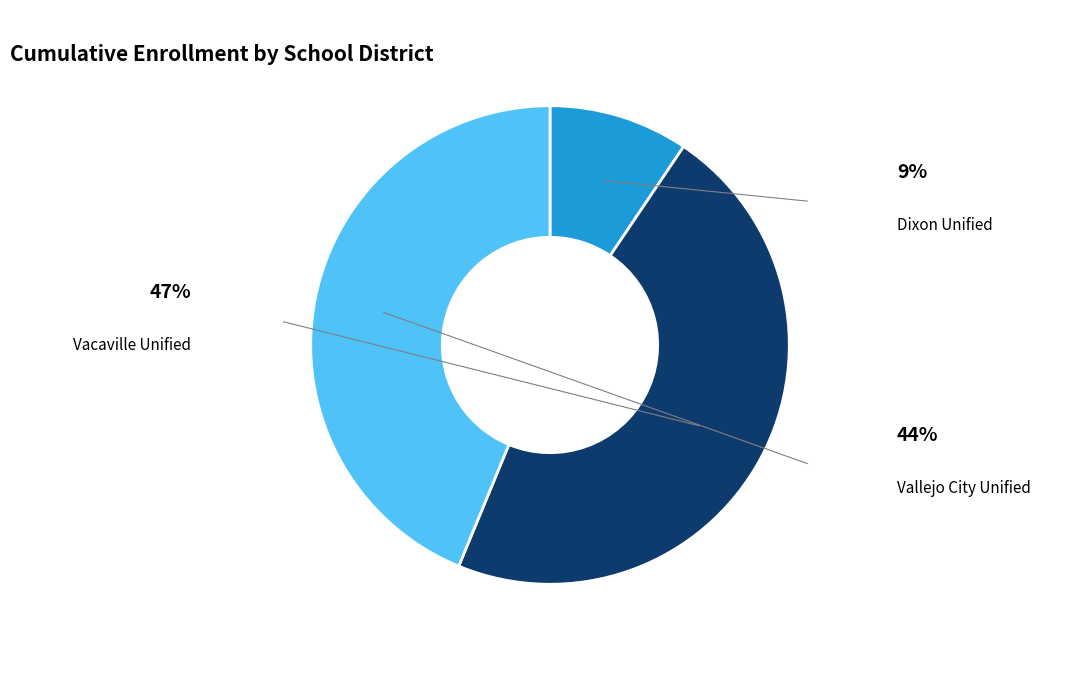

Is there a majority slice in this chart?

No